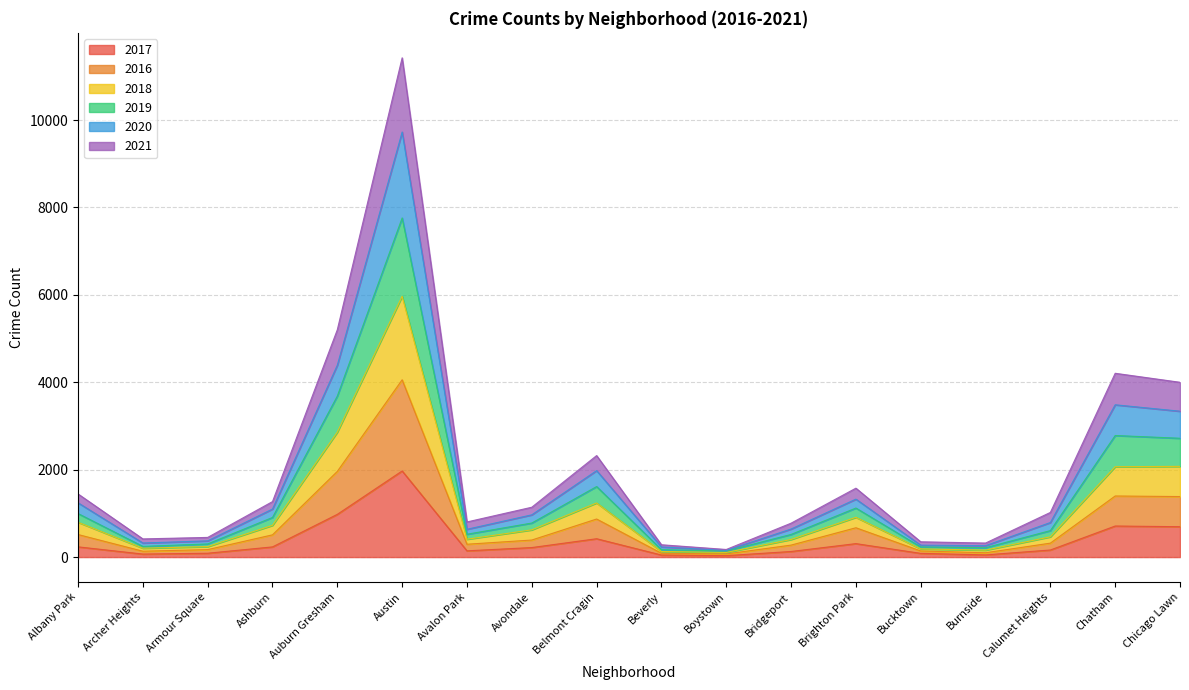

List the series in order of their peak value, highest first.

2019, 2020, 2018, 2021, 2016, 2017